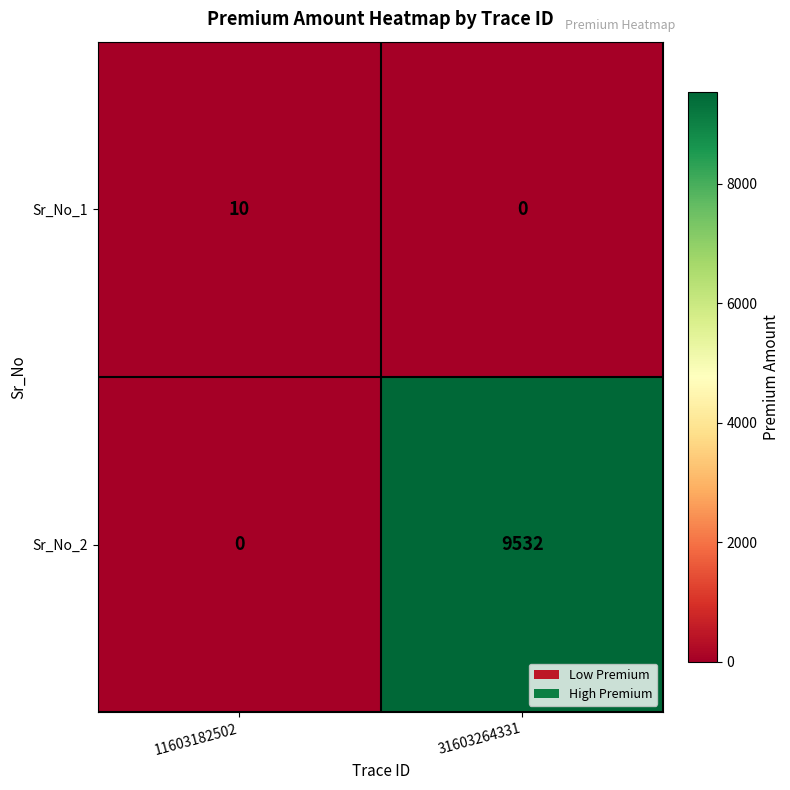

How many categories are shown in the chart?

2